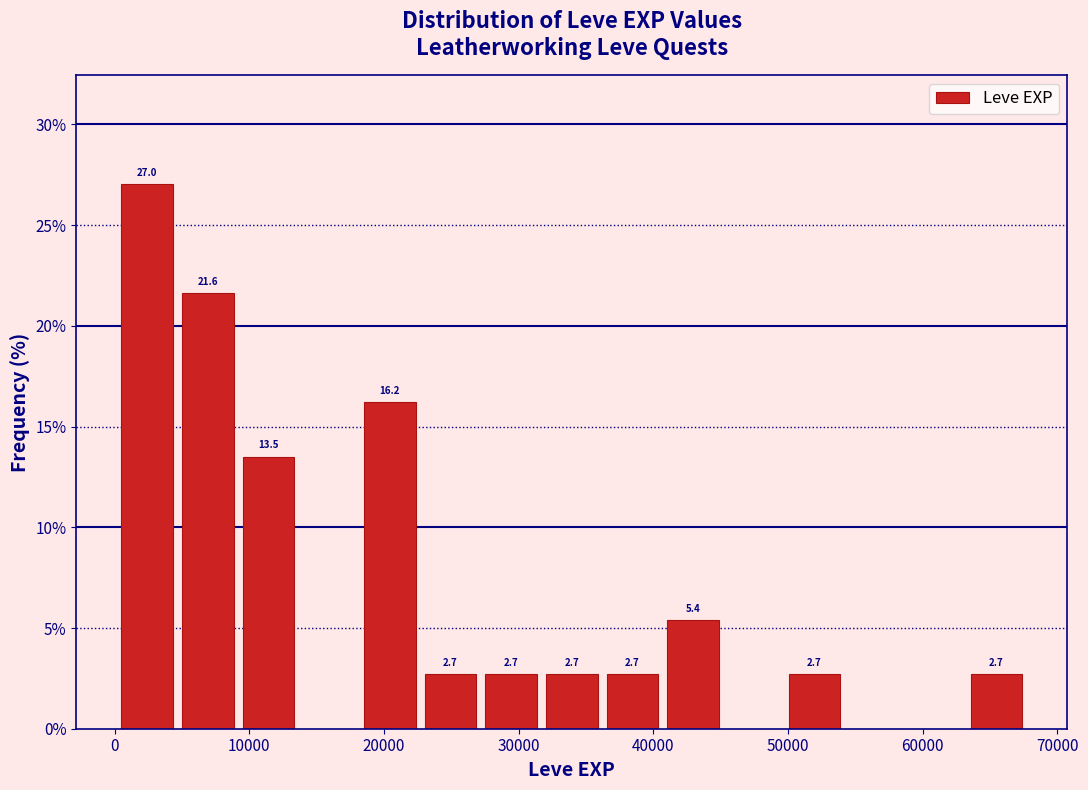

Which range on the x-axis has the tallest bar?

0 to 5000